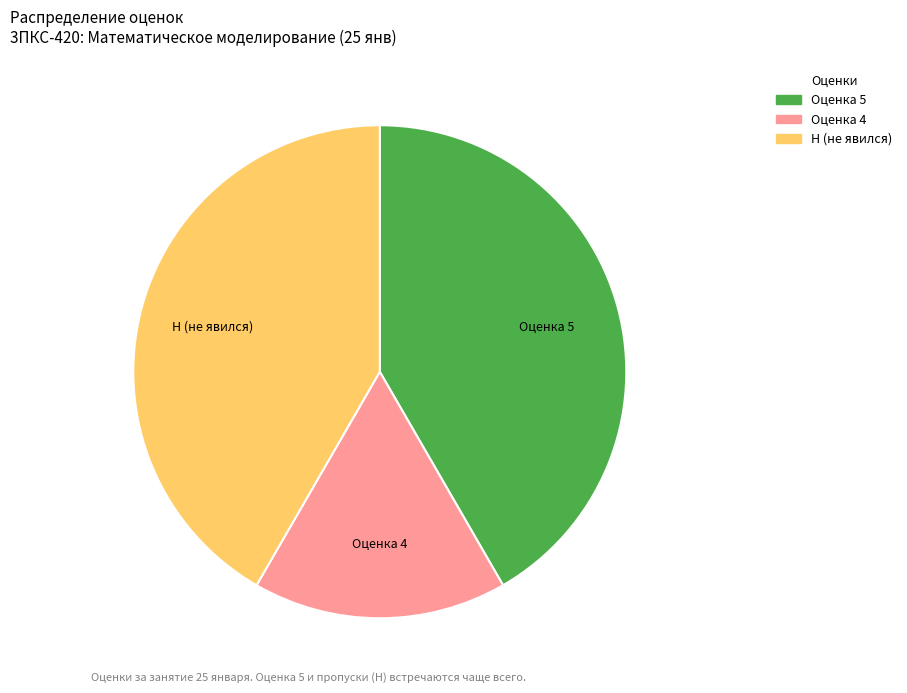

How many segments does this pie chart have?

3